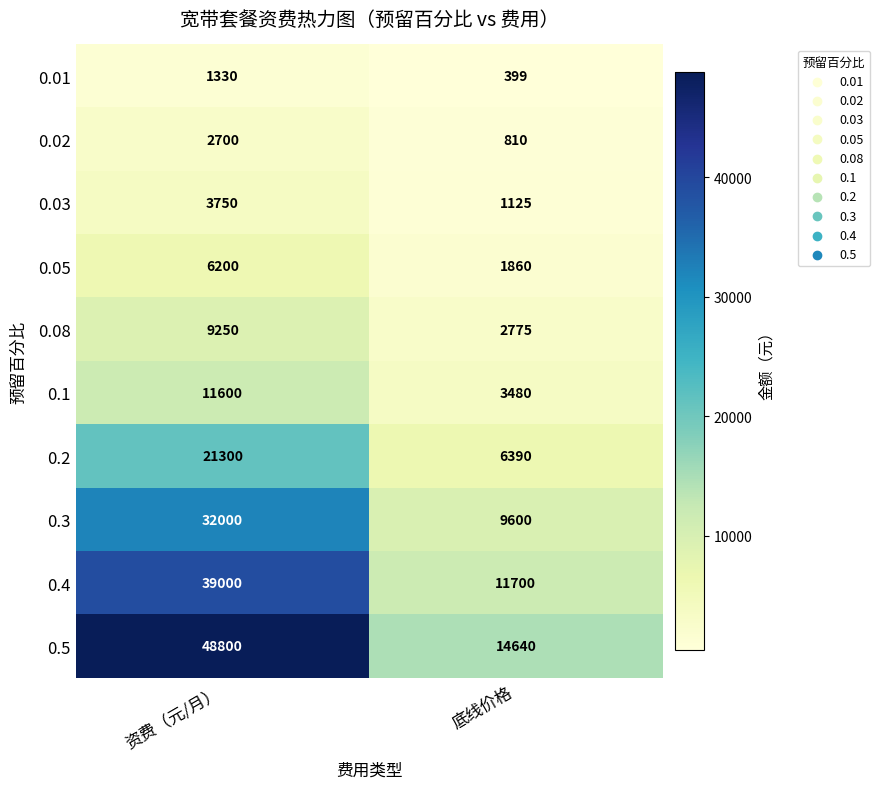

Reading right to left, extract all data points from this chart.

0.01: 399	1330
0.02: 810	2700
0.03: 1125	3750
0.05: 1860	6200
0.08: 2775	9250
0.1: 3480	11600
0.2: 6390	21300
0.3: 9600	32000
0.4: 11700	39000
0.5: 14640	48800